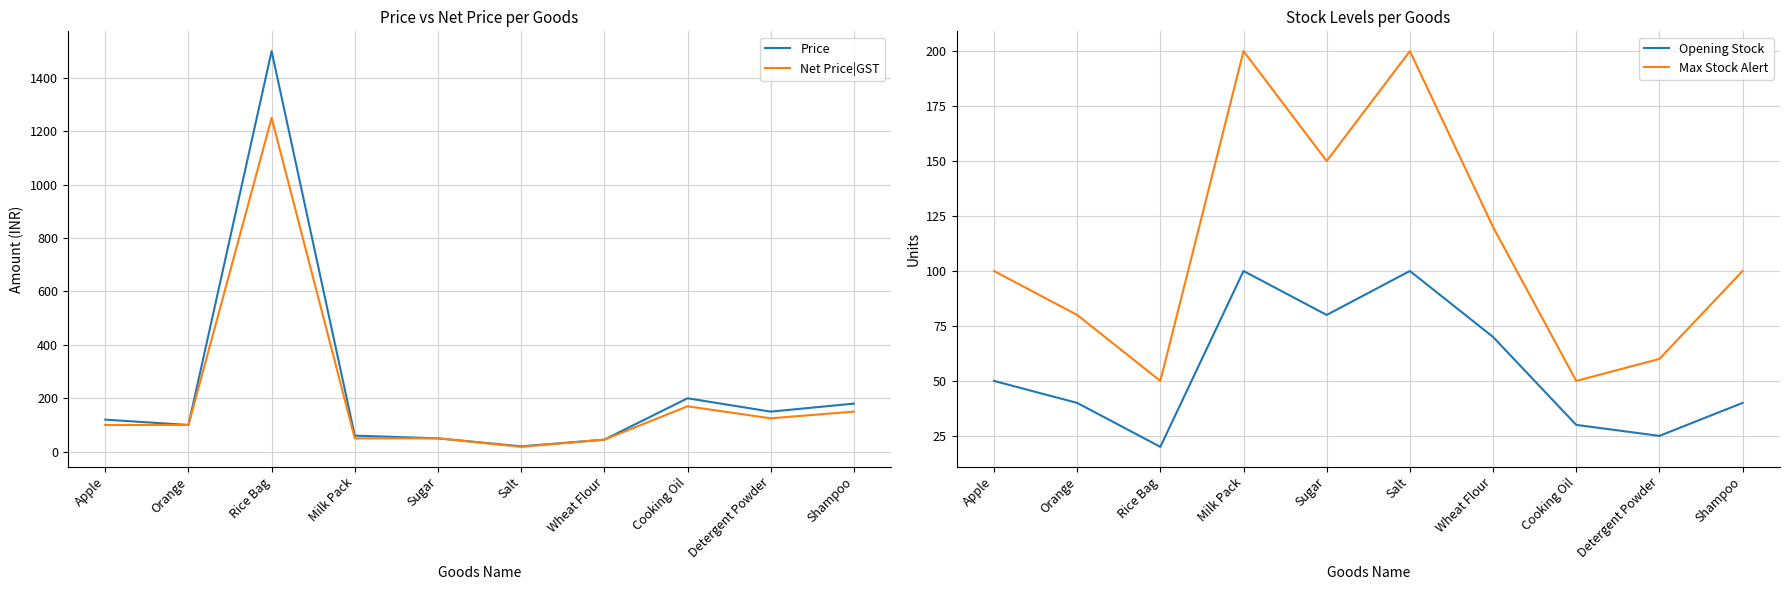

Is it true that Opening Stock equals 100 at Salt?

True